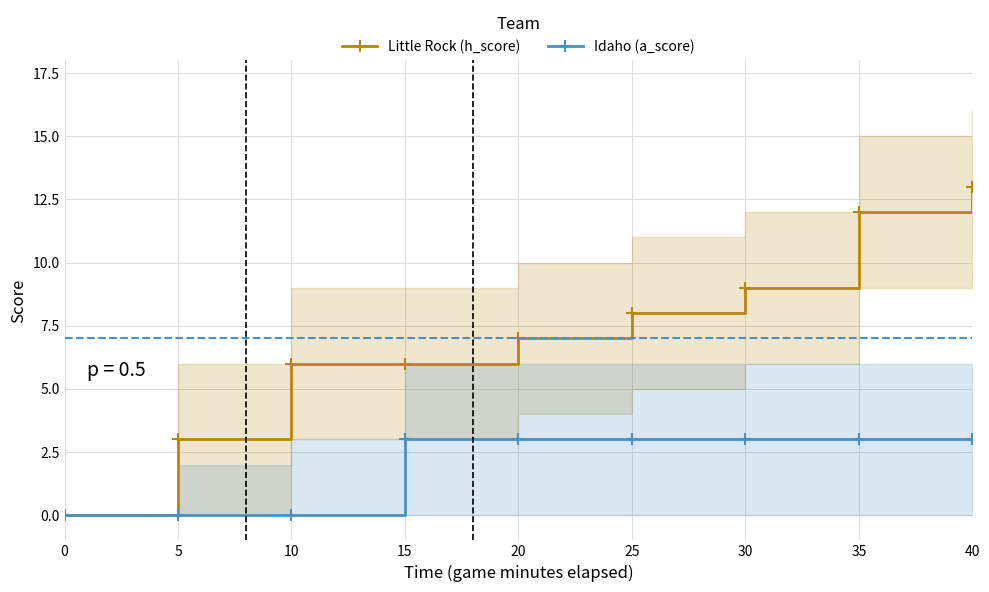

Read the Little Rock (h_score) value at 25.

8